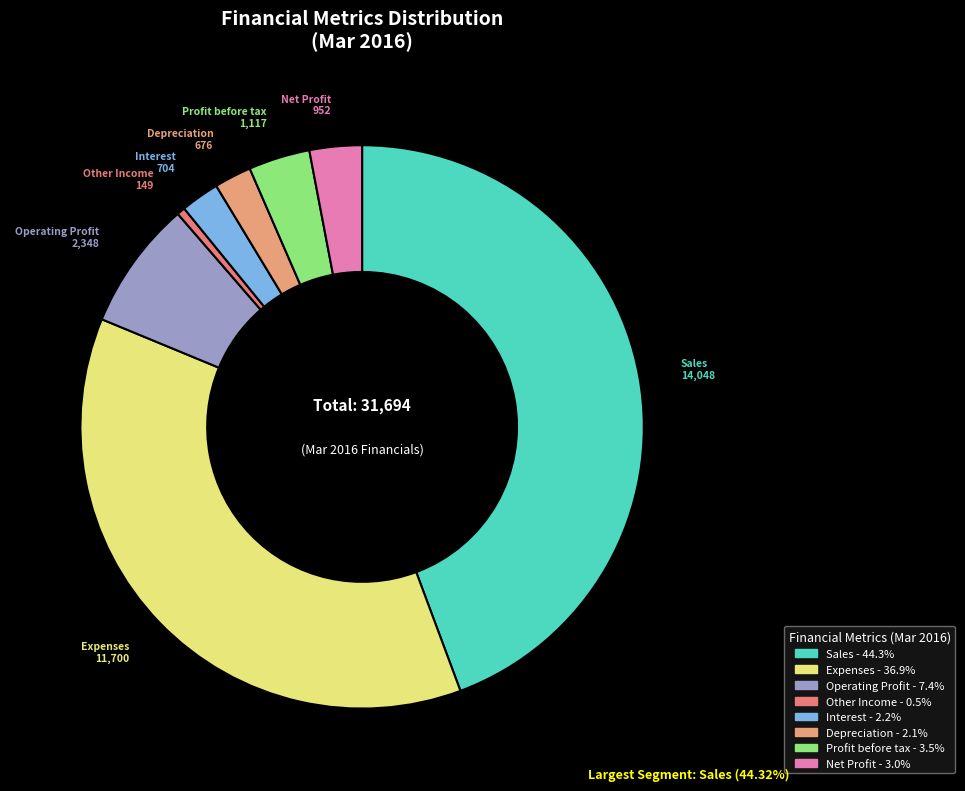

What percentage is NOT represented by Net Profit?

97.0%